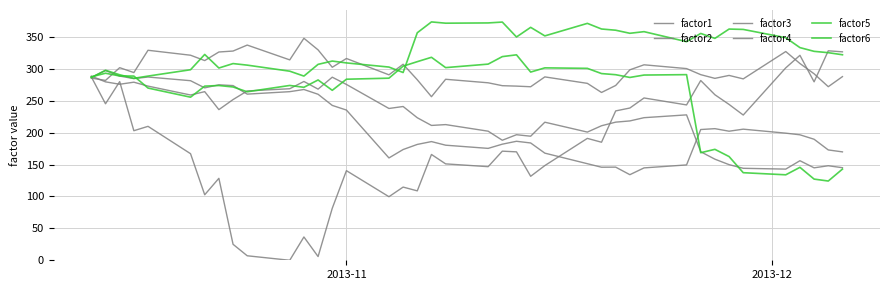

Does the chart display data point markers on the line(s)?

No